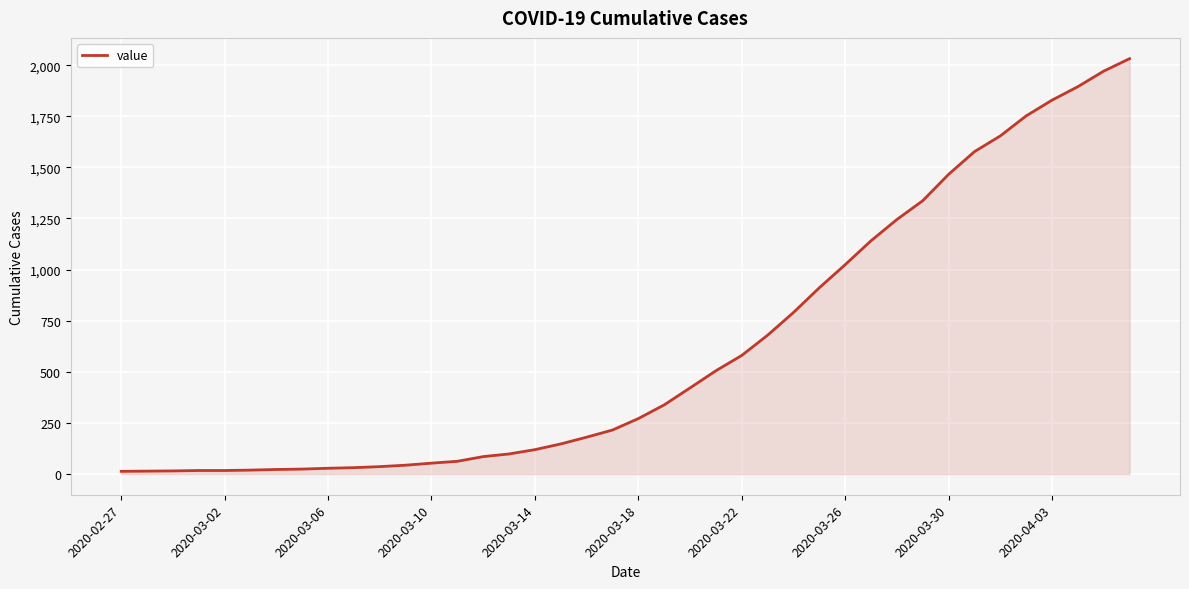

What is the greatest value displayed?

2032